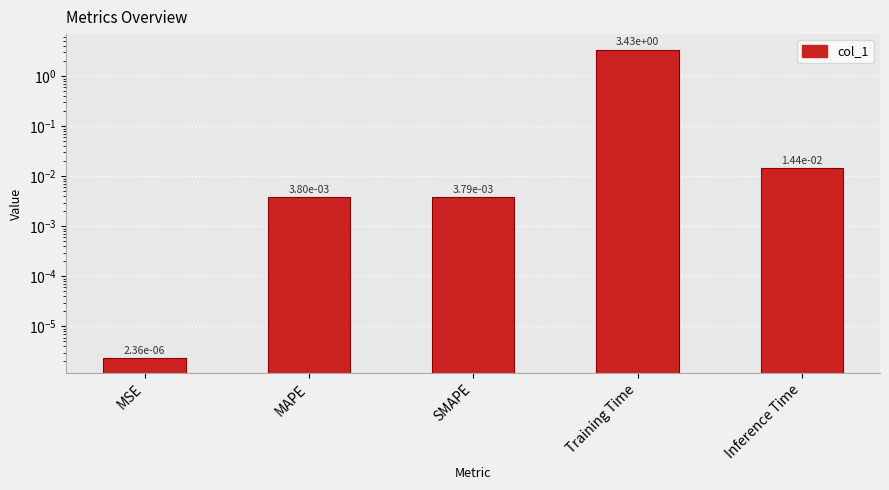

What position from the right is MSE?

5